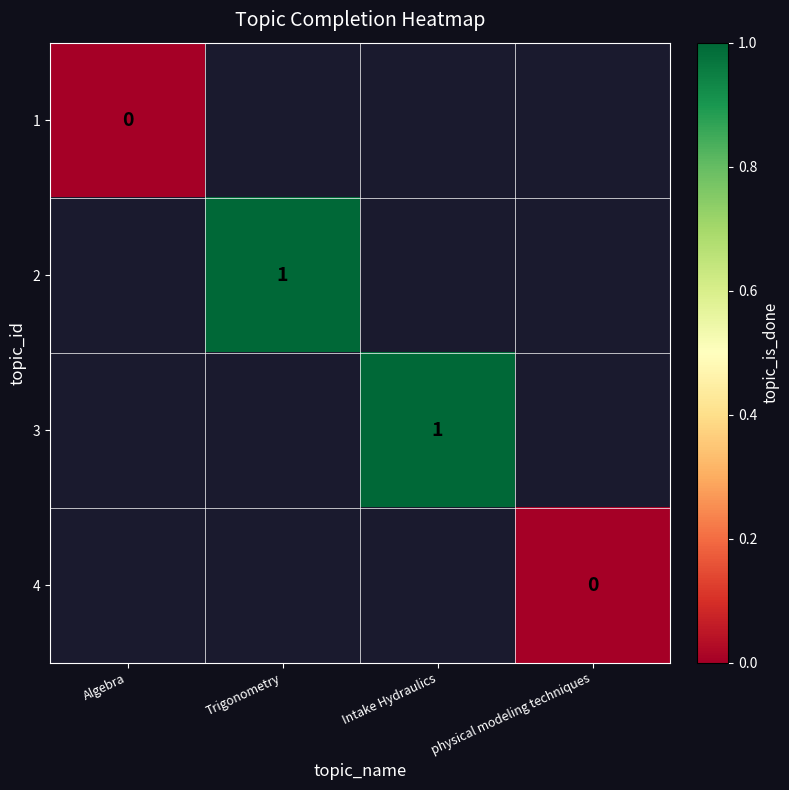

Is it true that 2 equals 1 at Trigonometry?

True